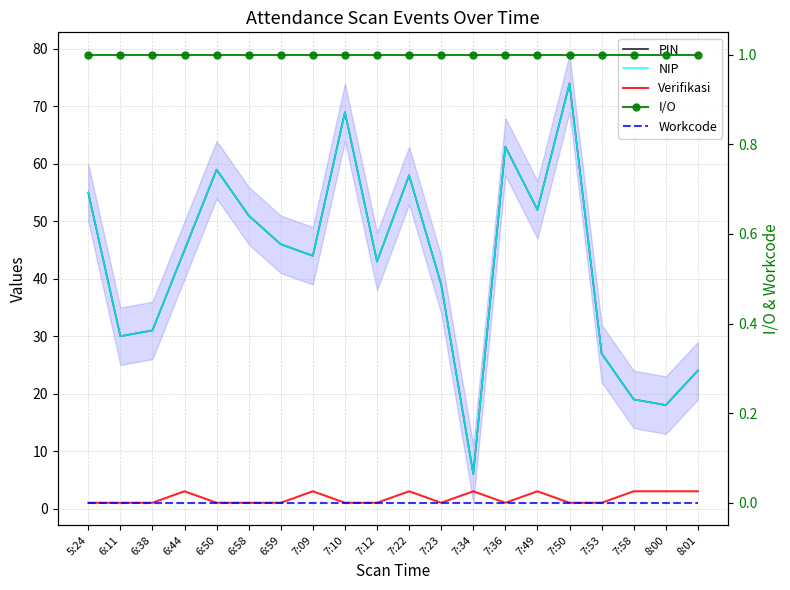

Reading left to right, what are all the values shown in this chart?

PIN: 5:24=55	6:11=30	6:38=31	6:44=45	6:50=59	6:58=51	6:59=46	7:09=44	7:10=69	7:12=43	7:22=58	7:23=39	7:34=6	7:36=63	7:49=52	7:50=74	7:53=27	7:58=19	8:00=18	8:01=24
NIP: 5:24=55	6:11=30	6:38=31	6:44=45	6:50=59	6:58=51	6:59=46	7:09=44	7:10=69	7:12=43	7:22=58	7:23=39	7:34=6	7:36=63	7:49=52	7:50=74	7:53=27	7:58=19	8:00=18	8:01=24
Verifikasi: 5:24=1	6:11=1	6:38=1	6:44=3	6:50=1	6:58=1	6:59=1	7:09=3	7:10=1	7:12=1	7:22=3	7:23=1	7:34=3	7:36=1	7:49=3	7:50=1	7:53=1	7:58=3	8:00=3	8:01=3
I/O: 5:24=1	6:11=1	6:38=1	6:44=1	6:50=1	6:58=1	6:59=1	7:09=1	7:10=1	7:12=1	7:22=1	7:23=1	7:34=1	7:36=1	7:49=1	7:50=1	7:53=1	7:58=1	8:00=1	8:01=1
Workcode: 5:24=0	6:11=0	6:38=0	6:44=0	6:50=0	6:58=0	6:59=0	7:09=0	7:10=0	7:12=0	7:22=0	7:23=0	7:34=0	7:36=0	7:49=0	7:50=0	7:53=0	7:58=0	8:00=0	8:01=0